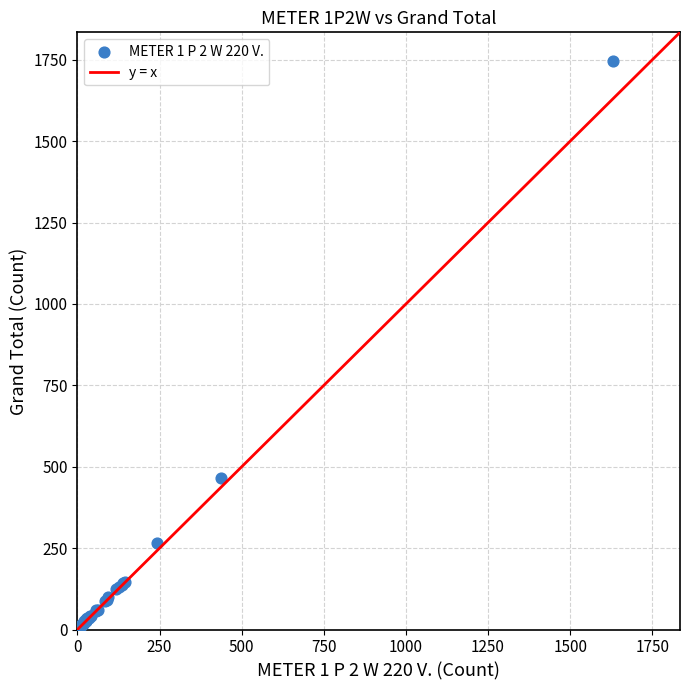

What Y value in the scatter plot is closest to 875?

464